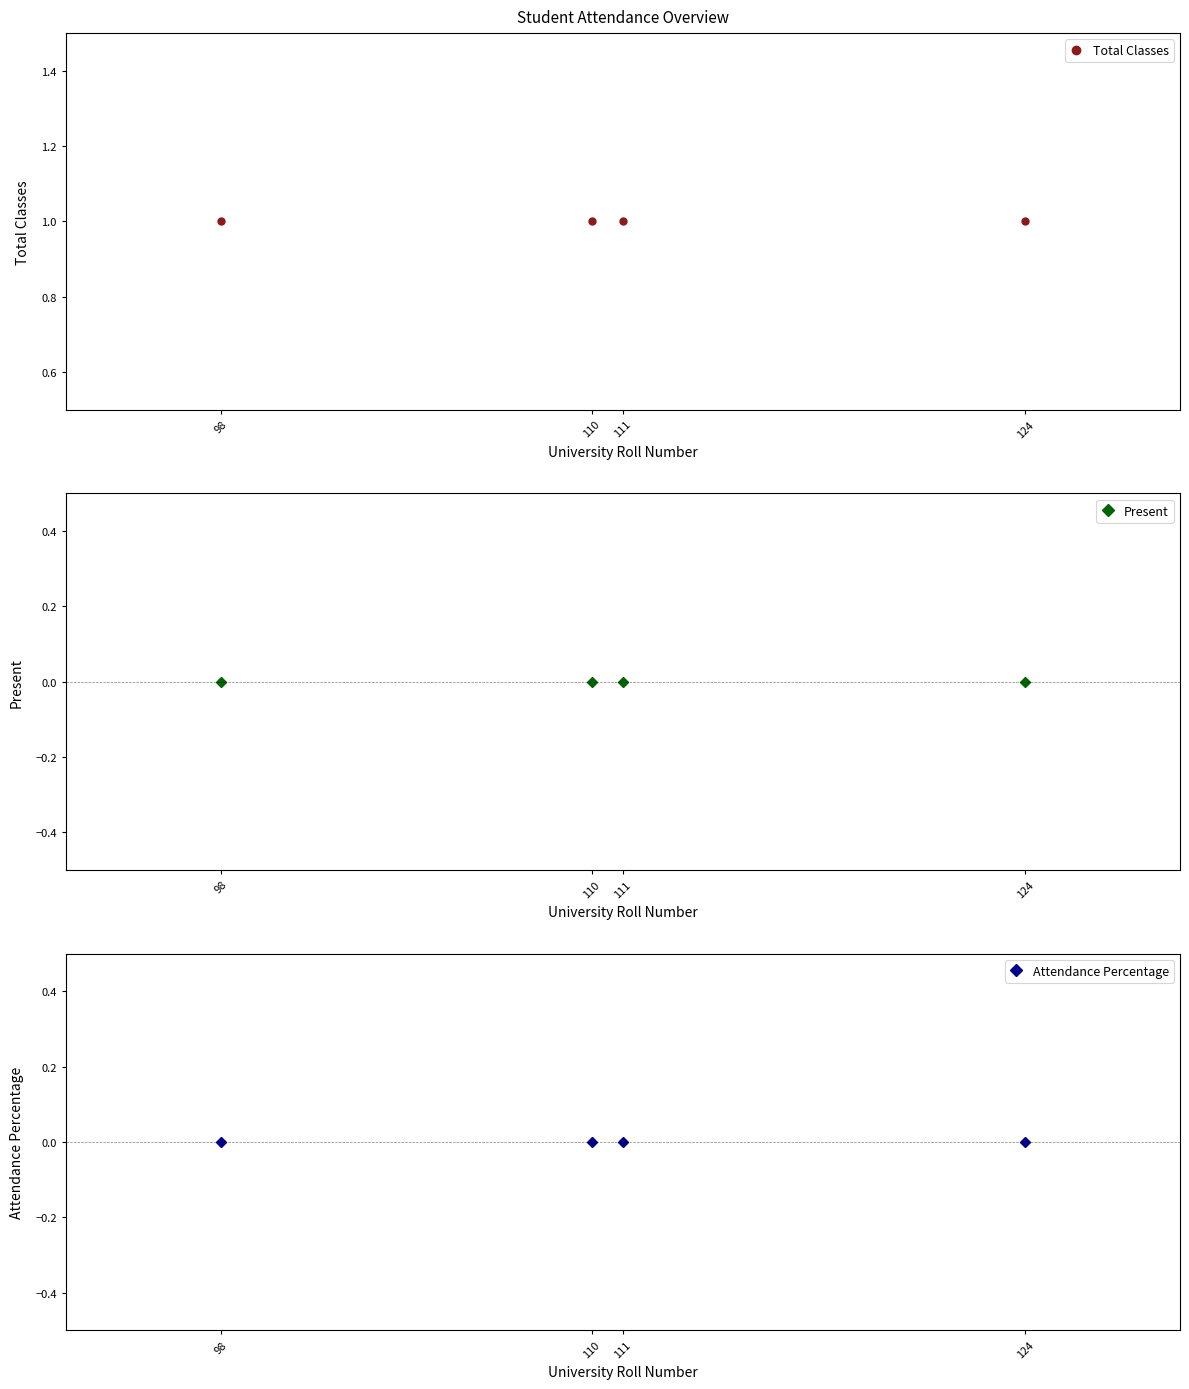

What is the spread (max minus min) of values at 110?

1